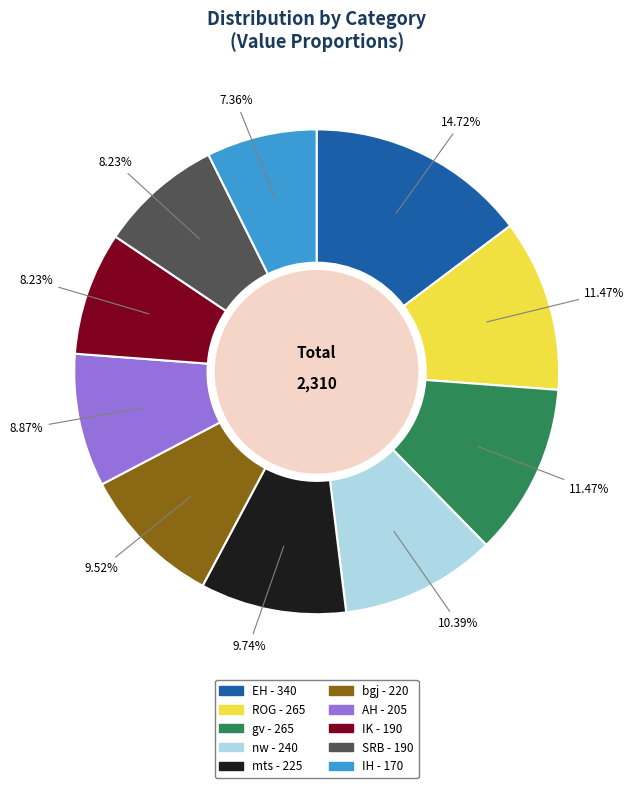

Combined, do gv and IH account for over 50%?

No